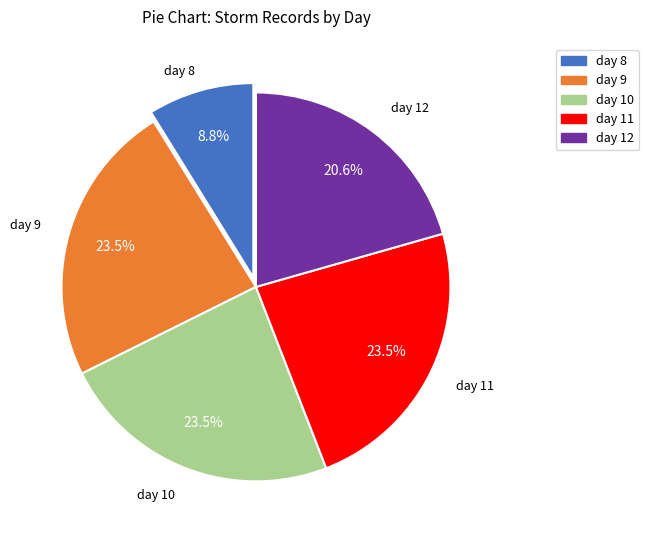

Which slice is the smallest?

day 8